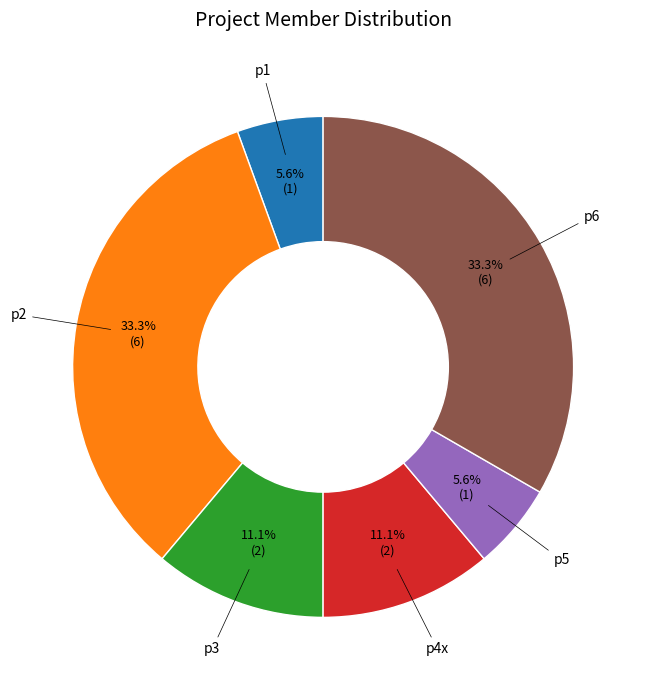

Count the number of slices in the pie.

6